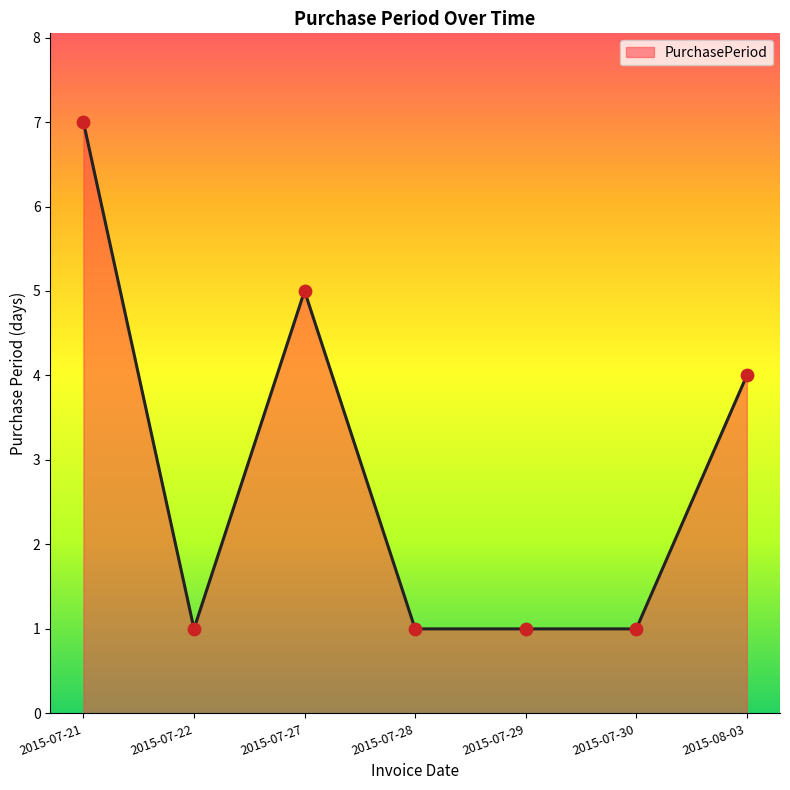

What is the change in value from 2015-07-30 to 2015-08-03?

+3